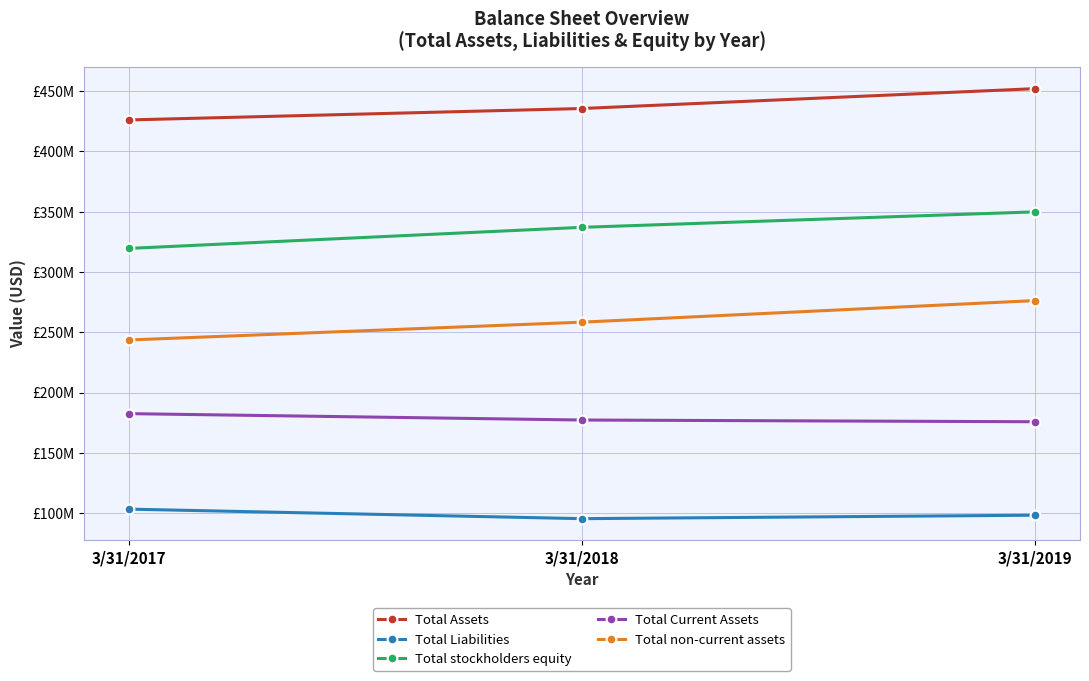

At which label does Total Liabilities reach its minimum?

3/31/2018